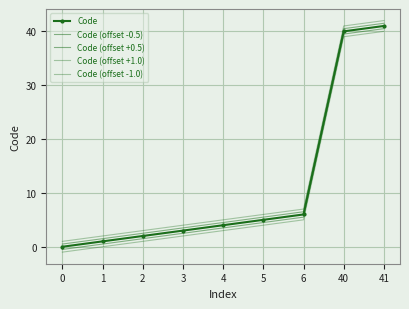

True or false: Code (offset -0.5) and Code (offset -1.0) intersect in this chart.

False